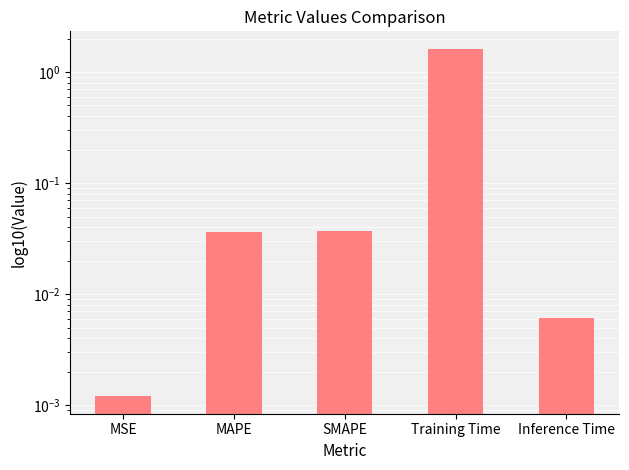

Reading left to right, what are all the values shown in this chart?

MSE=0.0	MAPE=0.0	SMAPE=0.0	Training Time=1.6	Inference Time=0.0